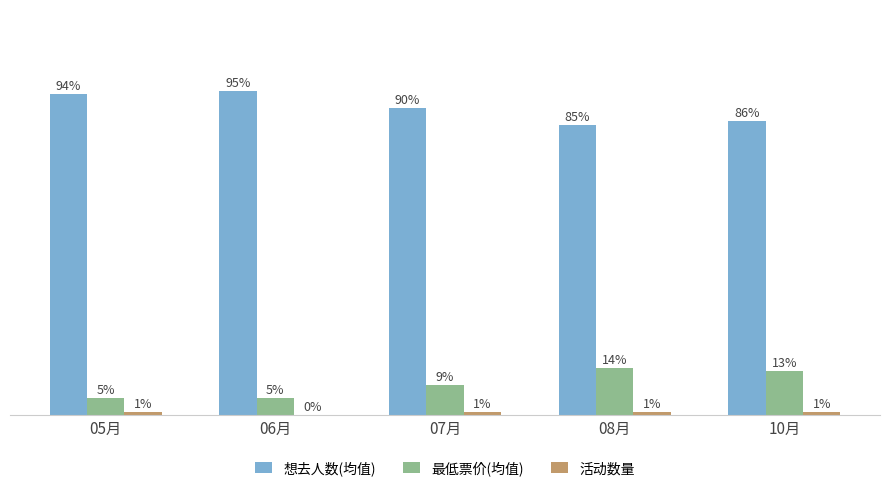

Where does the 想去人数(均值) series first go above 90?

05月